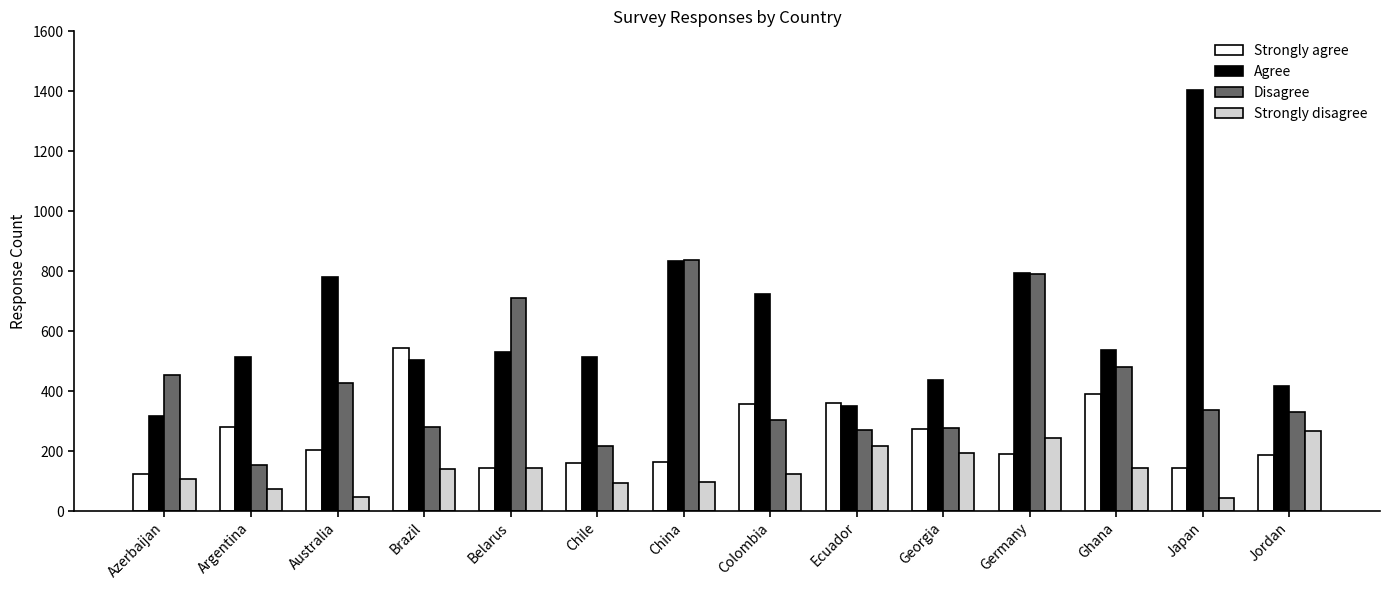

Is it true that Strongly disagree equals 41 at China?

False